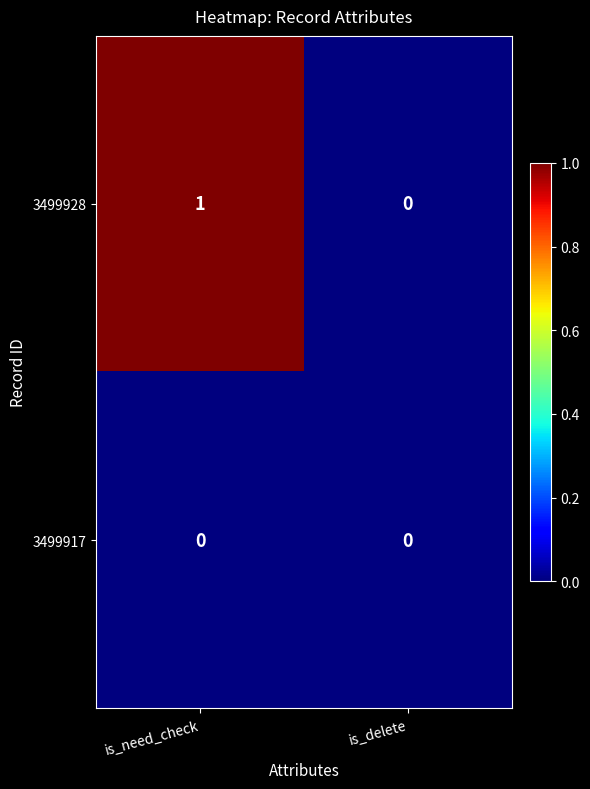

Which series changed the most between is_need_check and is_delete?

3499928